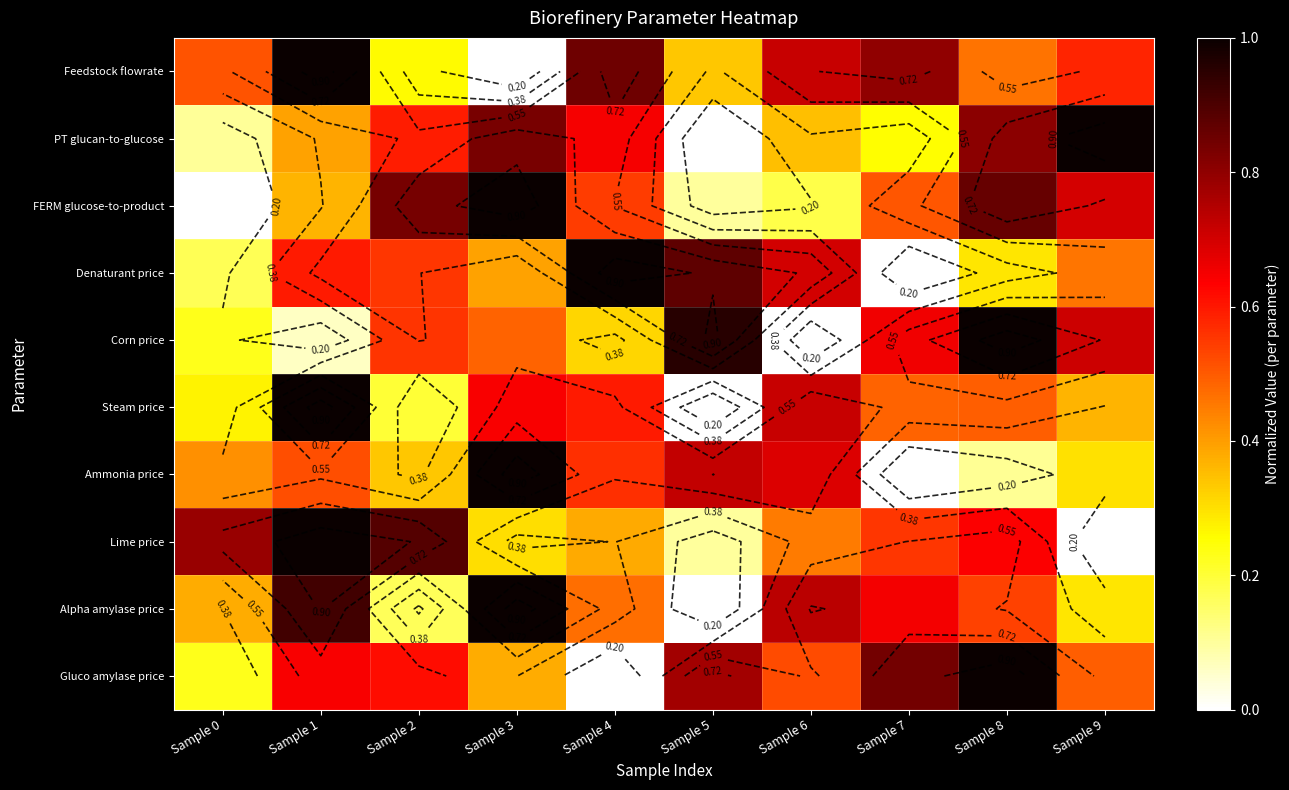

What is the total value across all series at Sample 0?

3.1